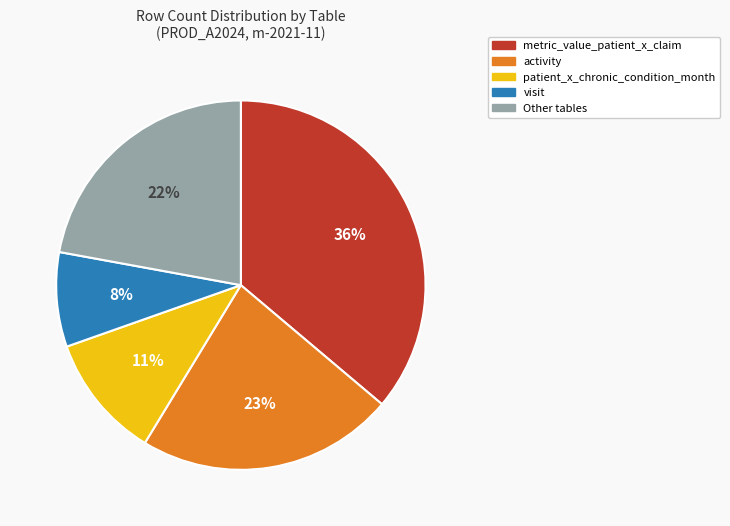

Does any single category account for the majority?

No